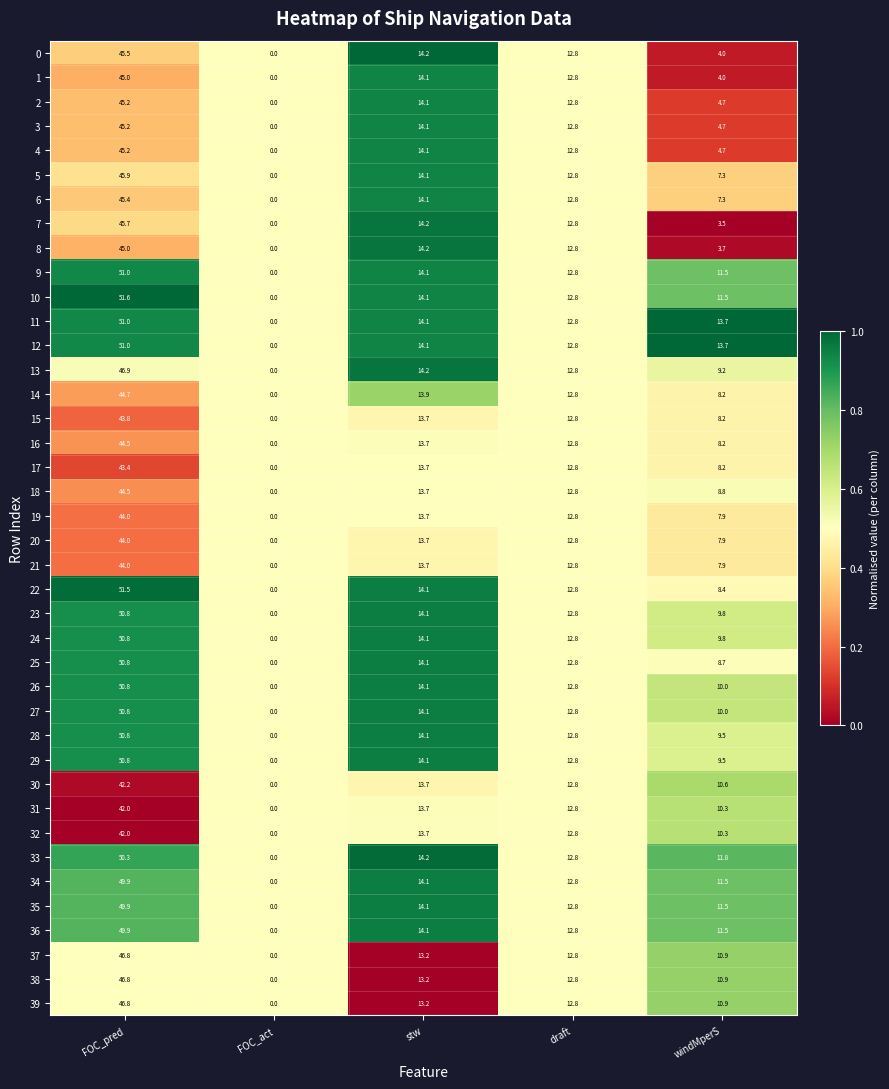

At which category does the chart reach its minimum across all series?

FOC_act